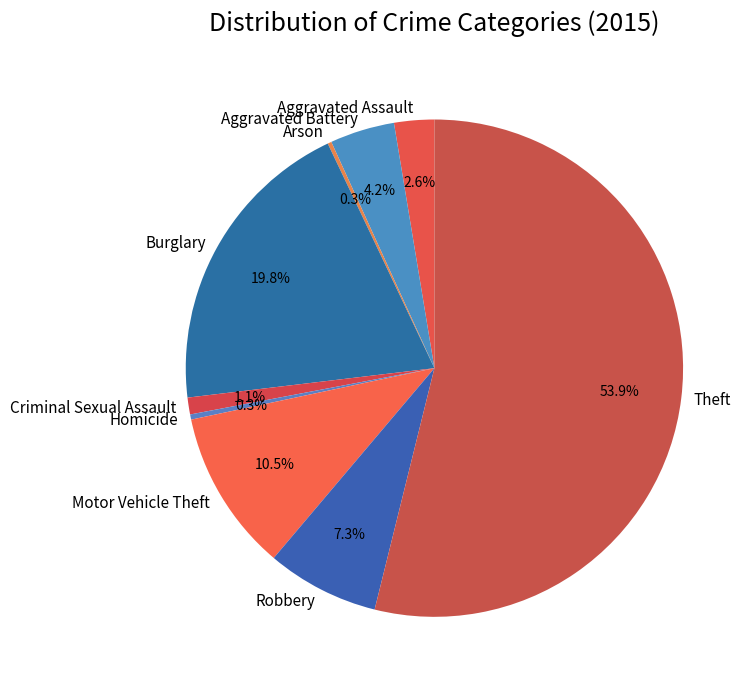

Which category has the biggest portion of the pie?

Theft